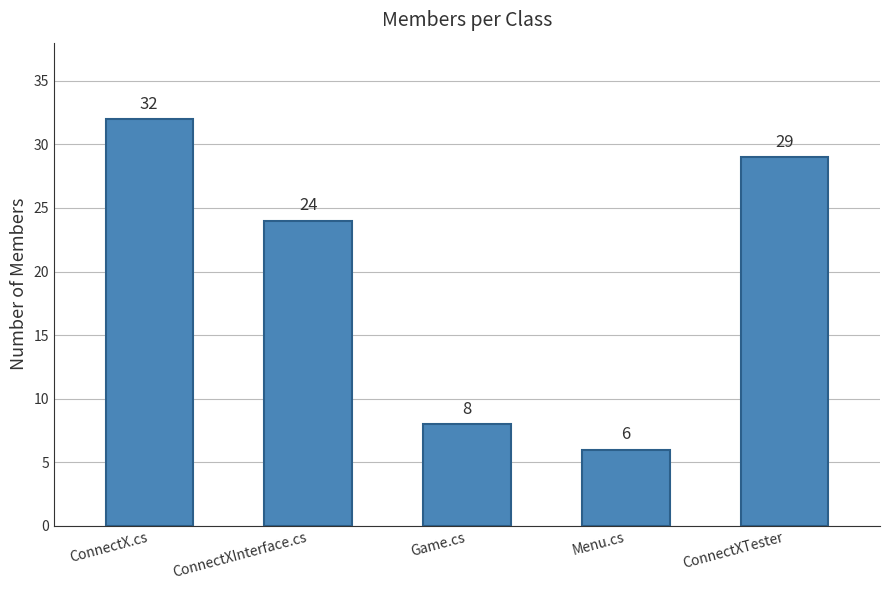

What is the sum of the values at Menu.cs and ConnectX.cs?

38